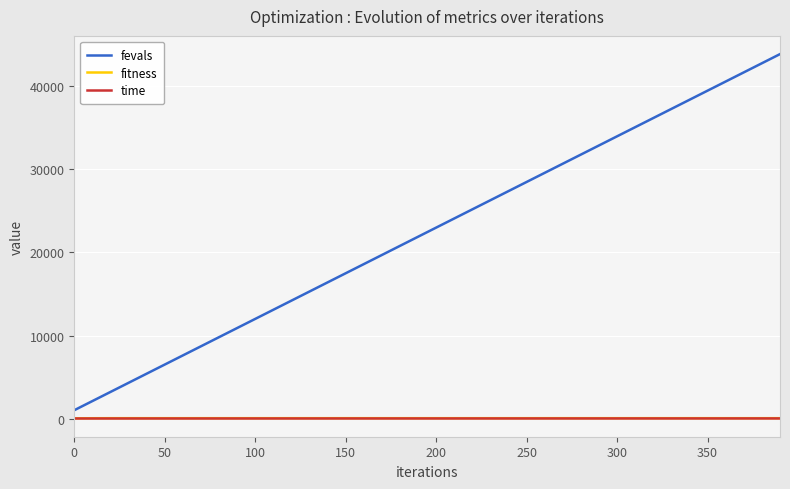

True or false: fevals and fitness intersect in this chart.

False